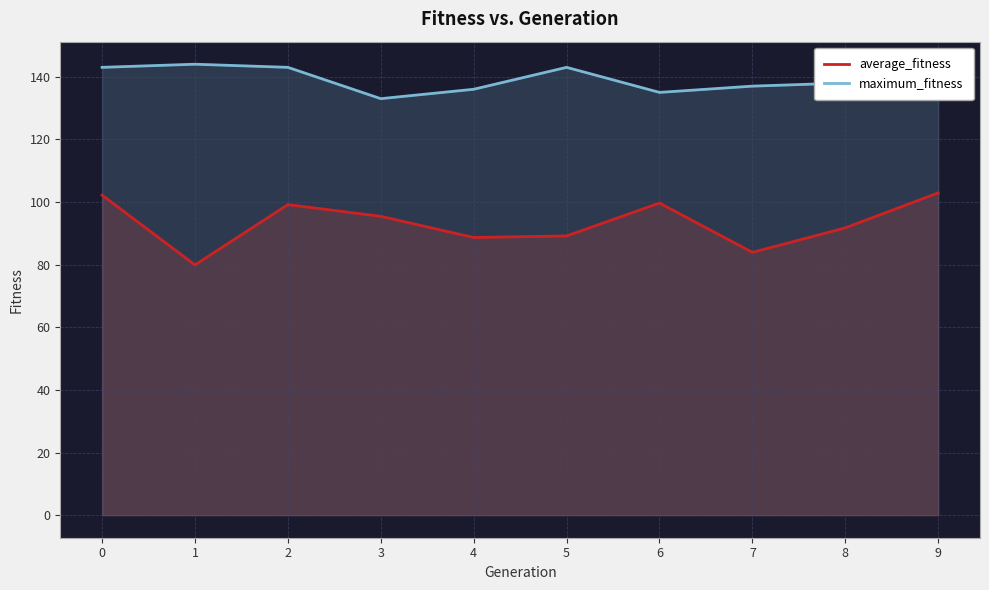

Reading right to left, extract all data points from this chart.

average_fitness: 9=102.9	8=91.8	7=83.9	6=99.7	5=89.2	4=88.7	3=95.4	2=99.2	1=79.9	0=102.2
maximum_fitness: 9=139.0	8=138.0	7=137.0	6=135.0	5=143.0	4=136.0	3=133.0	2=143.0	1=144.0	0=143.0